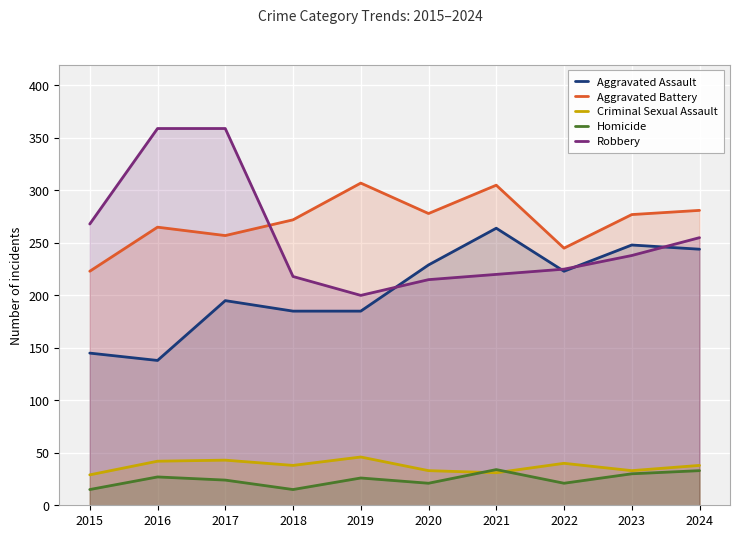

Which series has the largest range (max minus min)?

Robbery